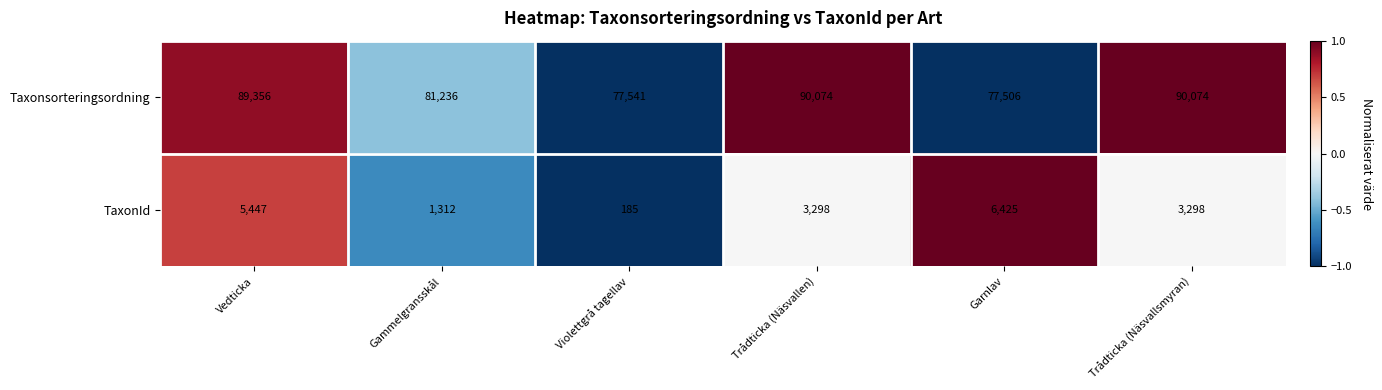

Which category has the lowest value across all series?

Violettgrå tagellav